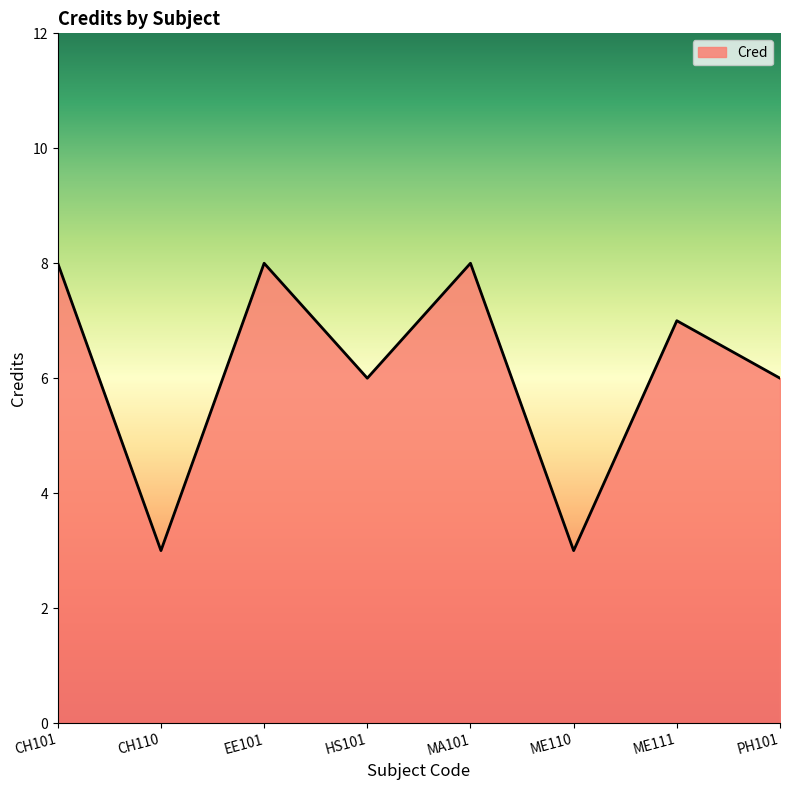

Count the number of data series in this chart.

1